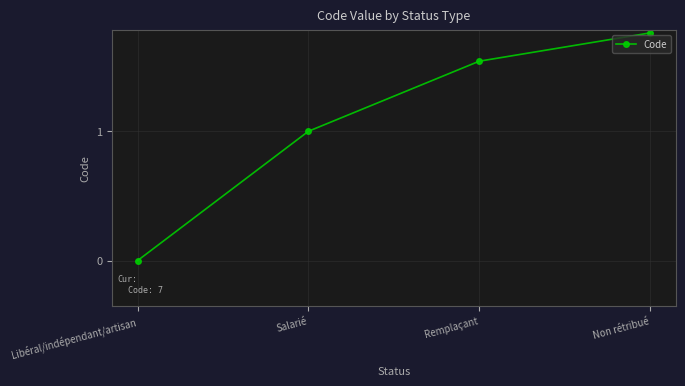

Reading right to left, list all the values displayed in this chart.

Non rétribué=7	Remplaçant=4	Salarié=1	Libéral/indépendant/artisan=0